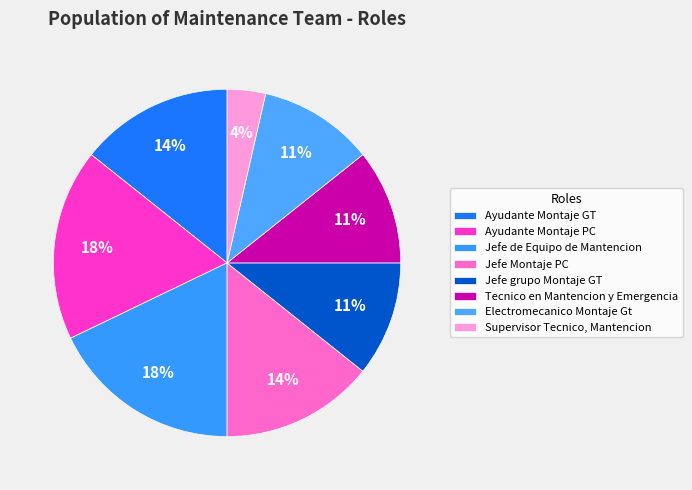

Which slice is the smallest?

Supervisor Tecnico, Mantencion